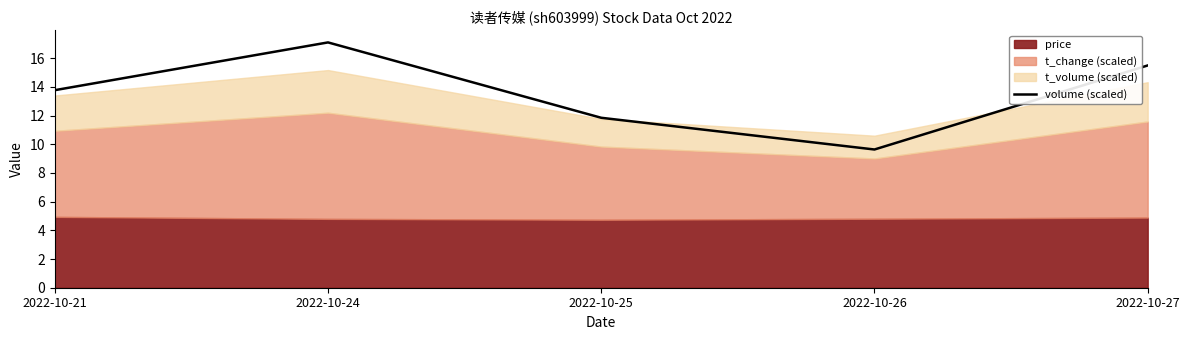

Reading right to left, extract all data points from this chart.

15.5	9.6	11.8	17.1	13.8